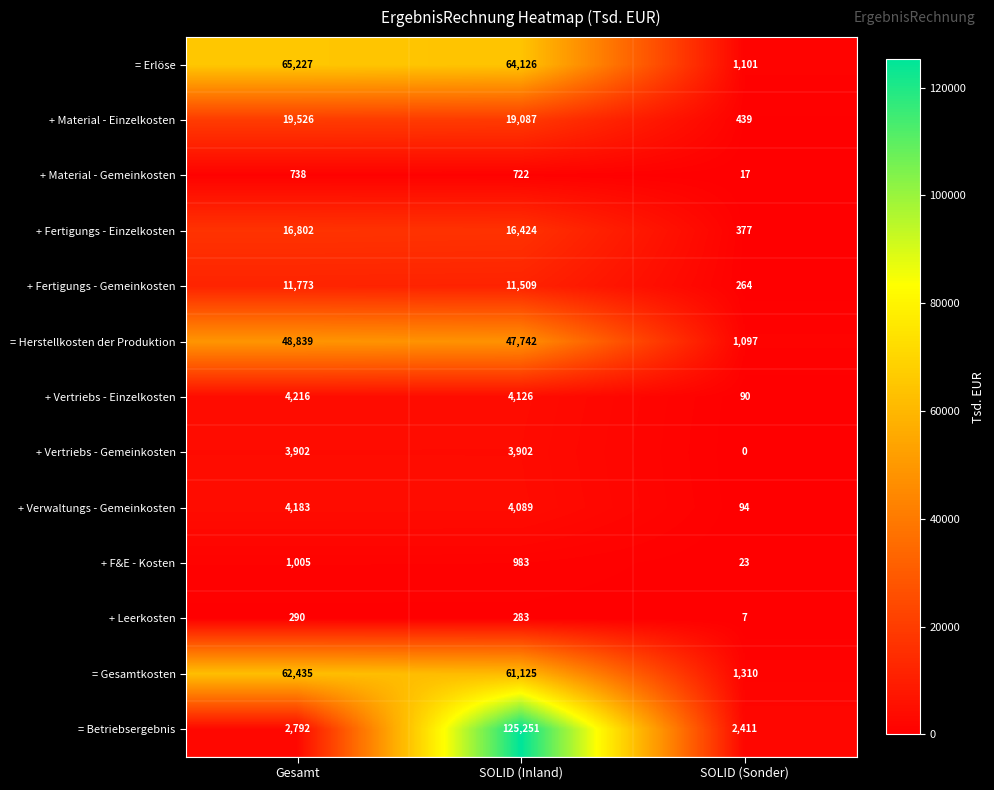

At which label does + F&E - Kosten first exceed 983?

Gesamt